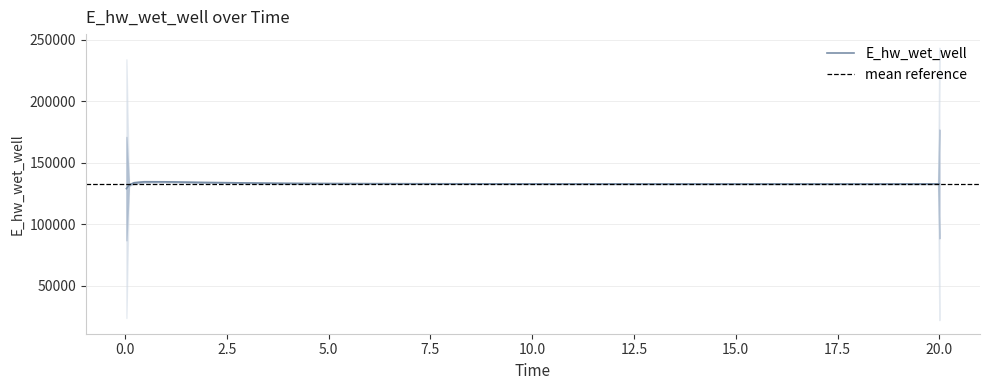

How many lines are shown in the chart?

1